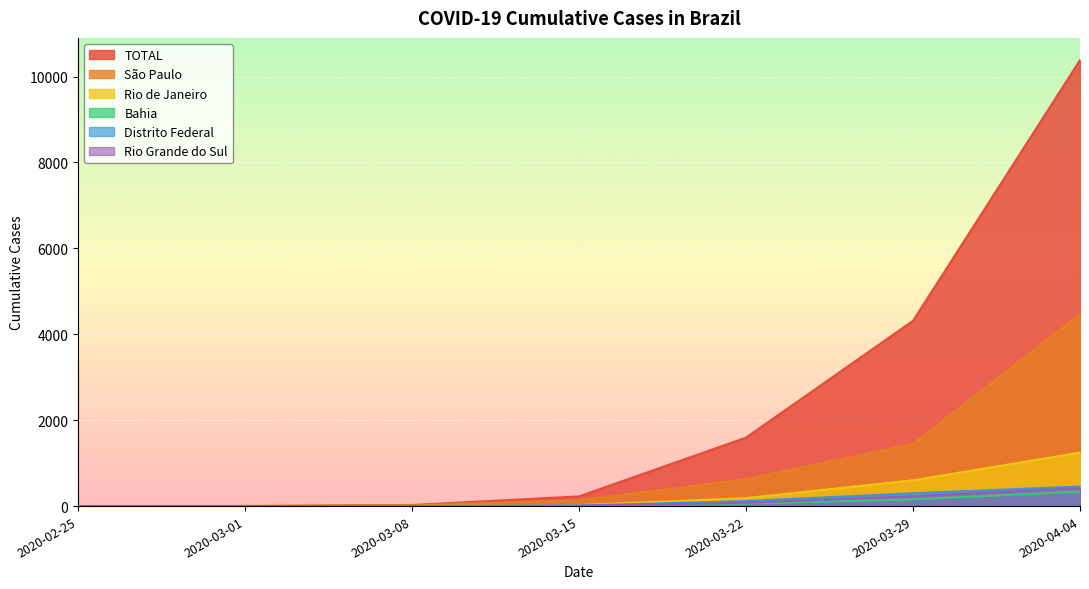

True or false: São Paulo and Bahia cross at least once.

False